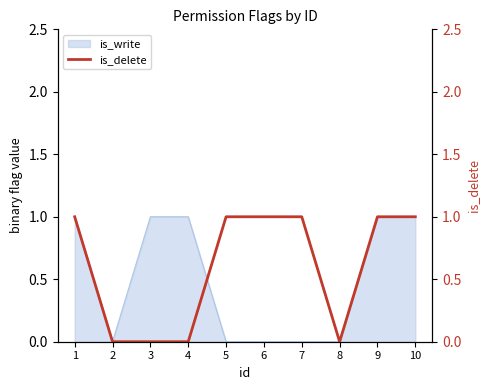

How many categories are shown in the chart?

10